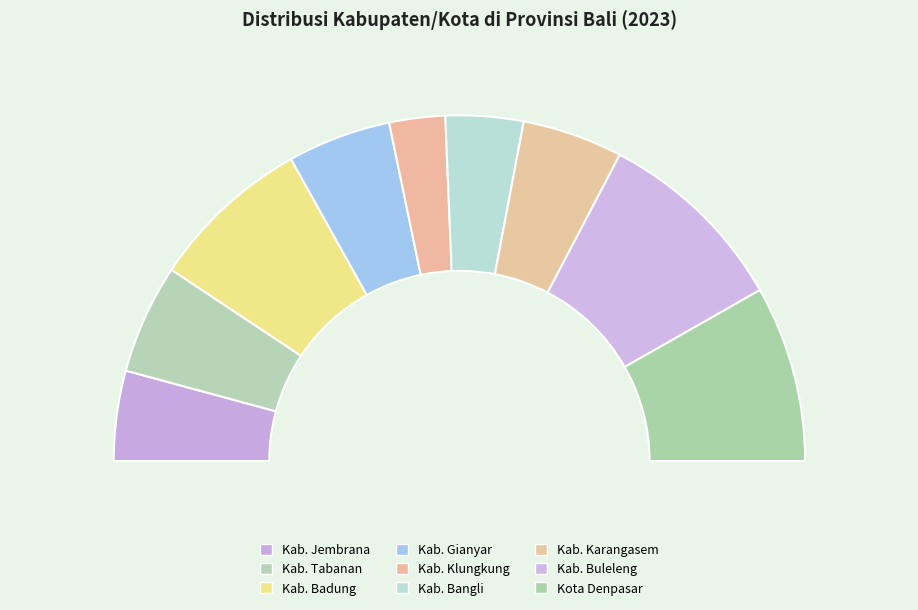

The Kab. Karangasem slice represents 18% of the pie. True or false?

False